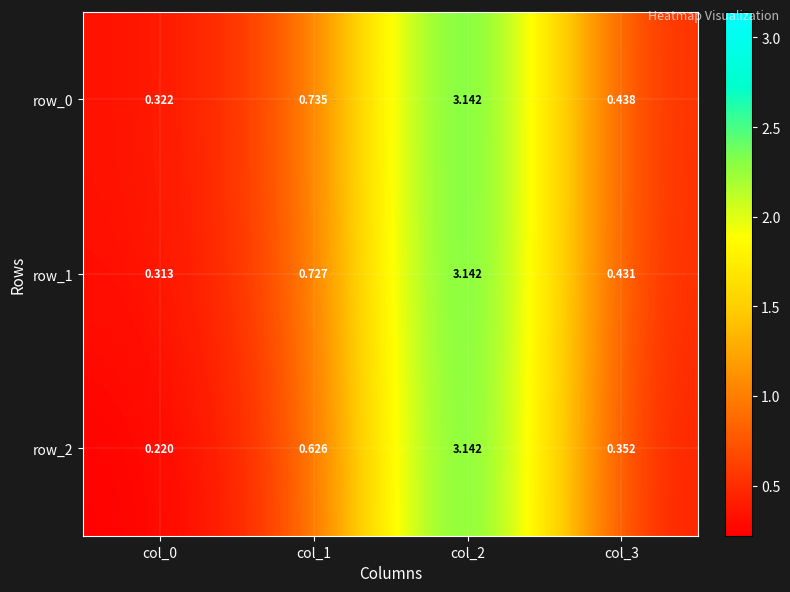

At how many categories does at least one series exceed 1?

1